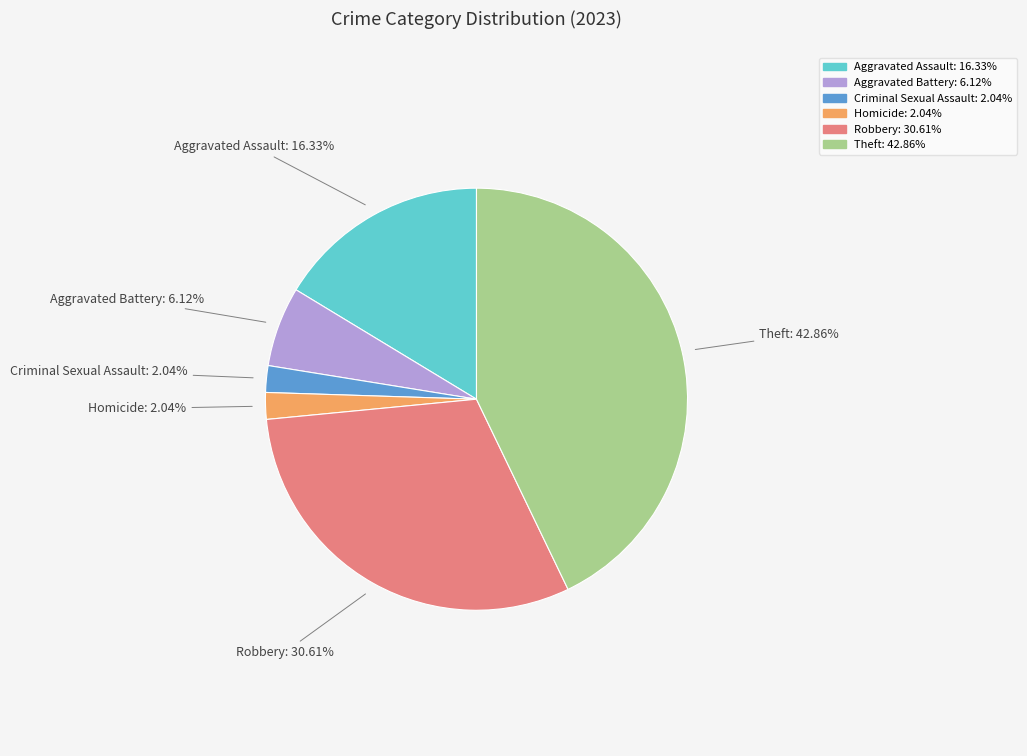

What is the total percentage of Criminal Sexual Assault and Theft?

44.9%